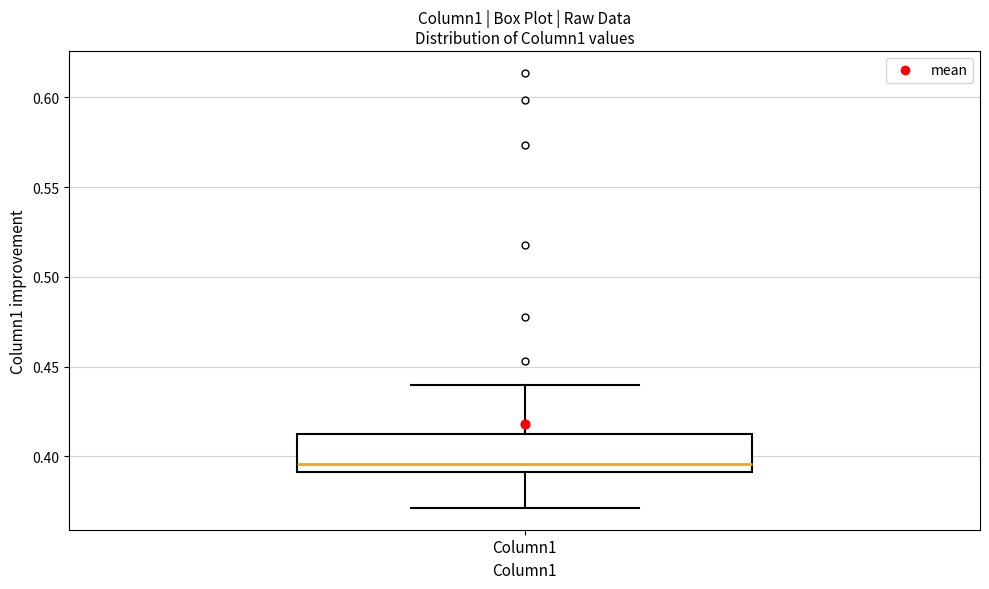

Where does the median line of the box for Column1 sit on the y-axis? The values are not printed on the chart, so give them approximately, as read against the axis.

0.395